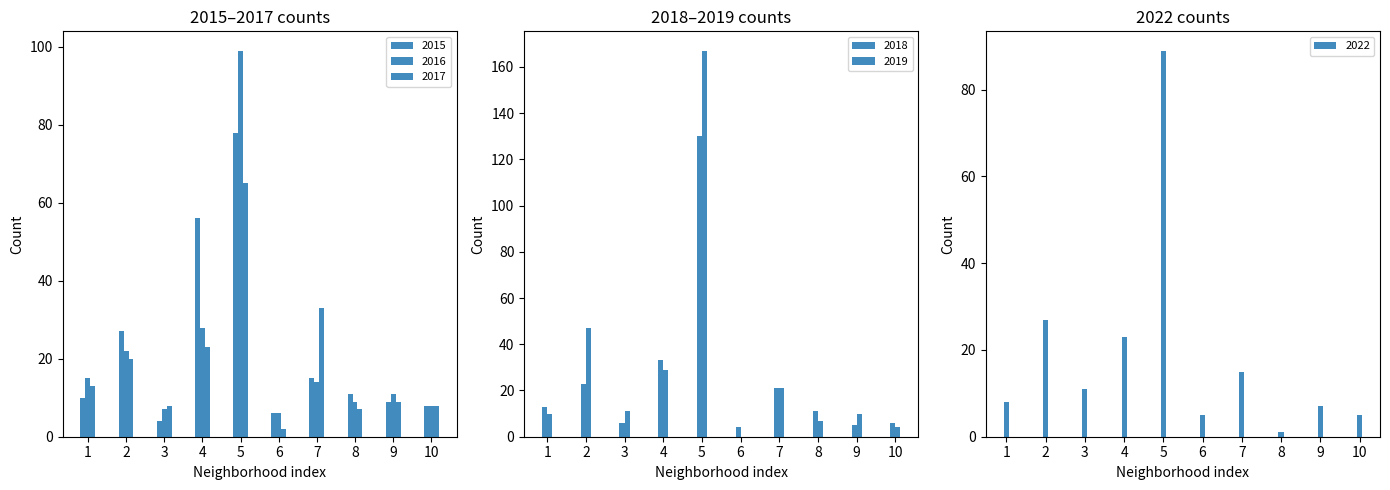

The 2022 series shows 89 at 5. True or false?

True